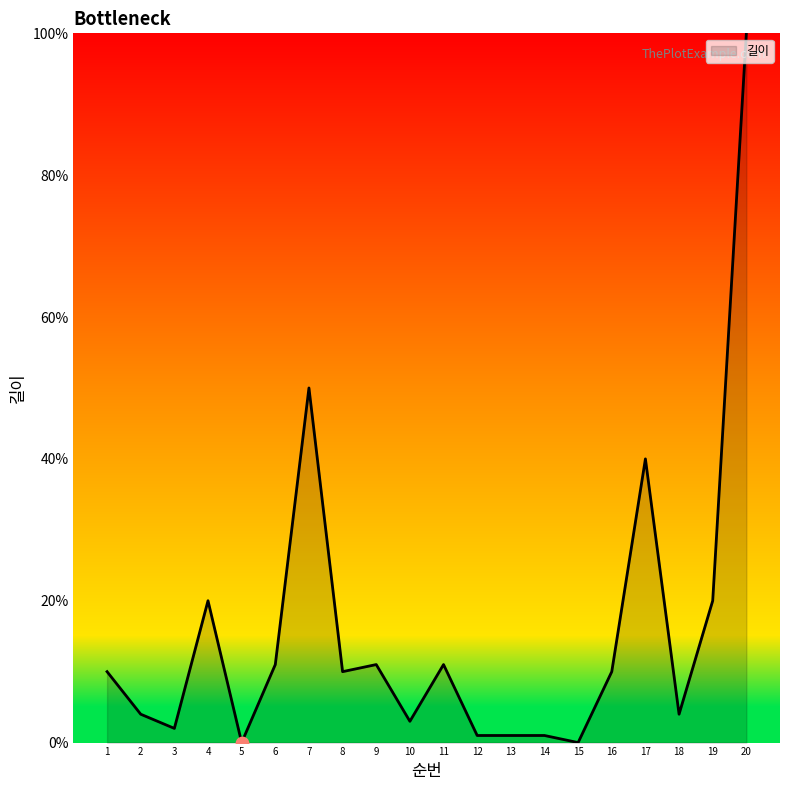

Between 15 and 8, which is larger?

8